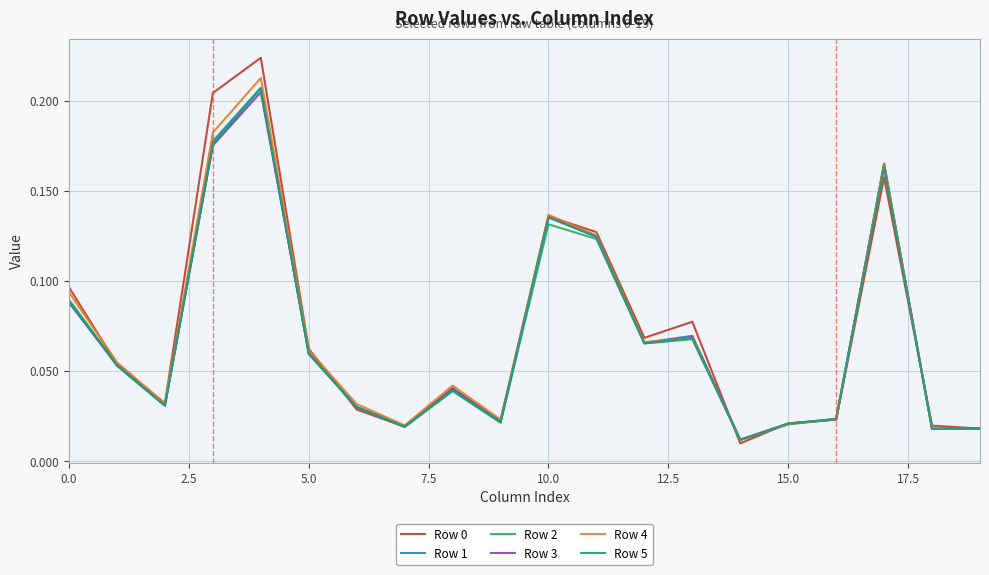

Does the chart display data point markers on the line(s)?

No